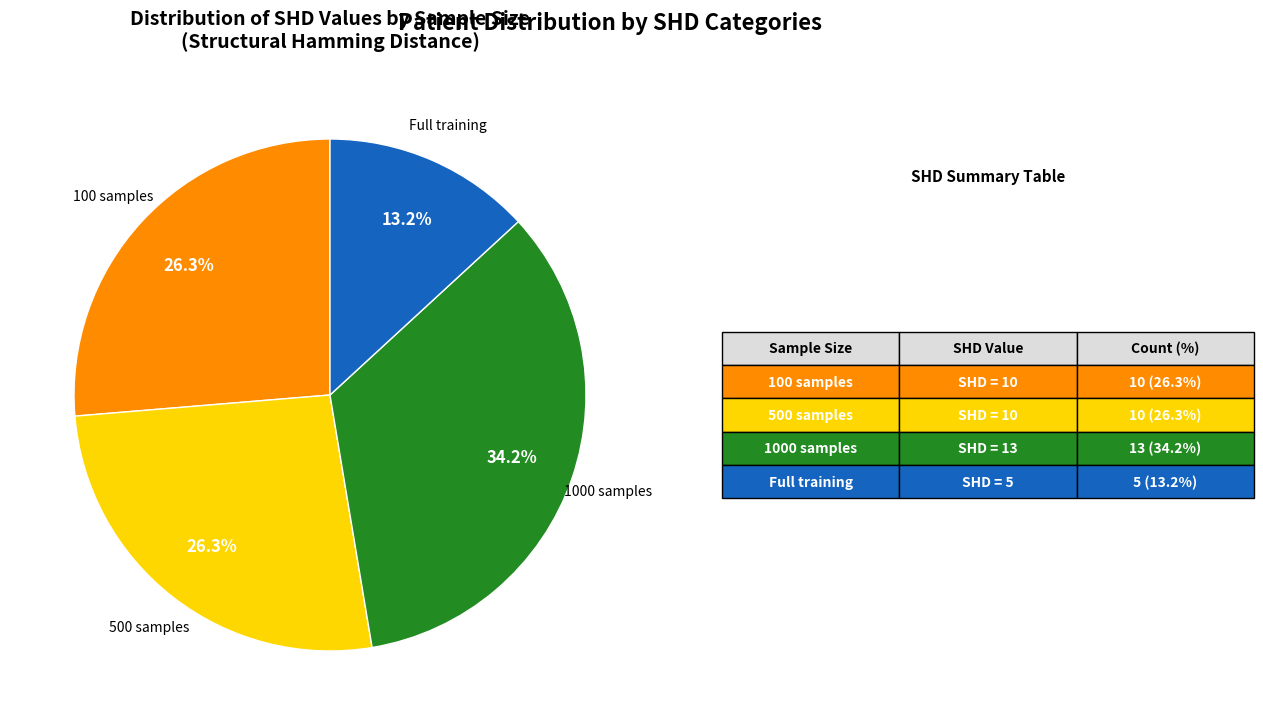

How many slices are in this pie chart?

4